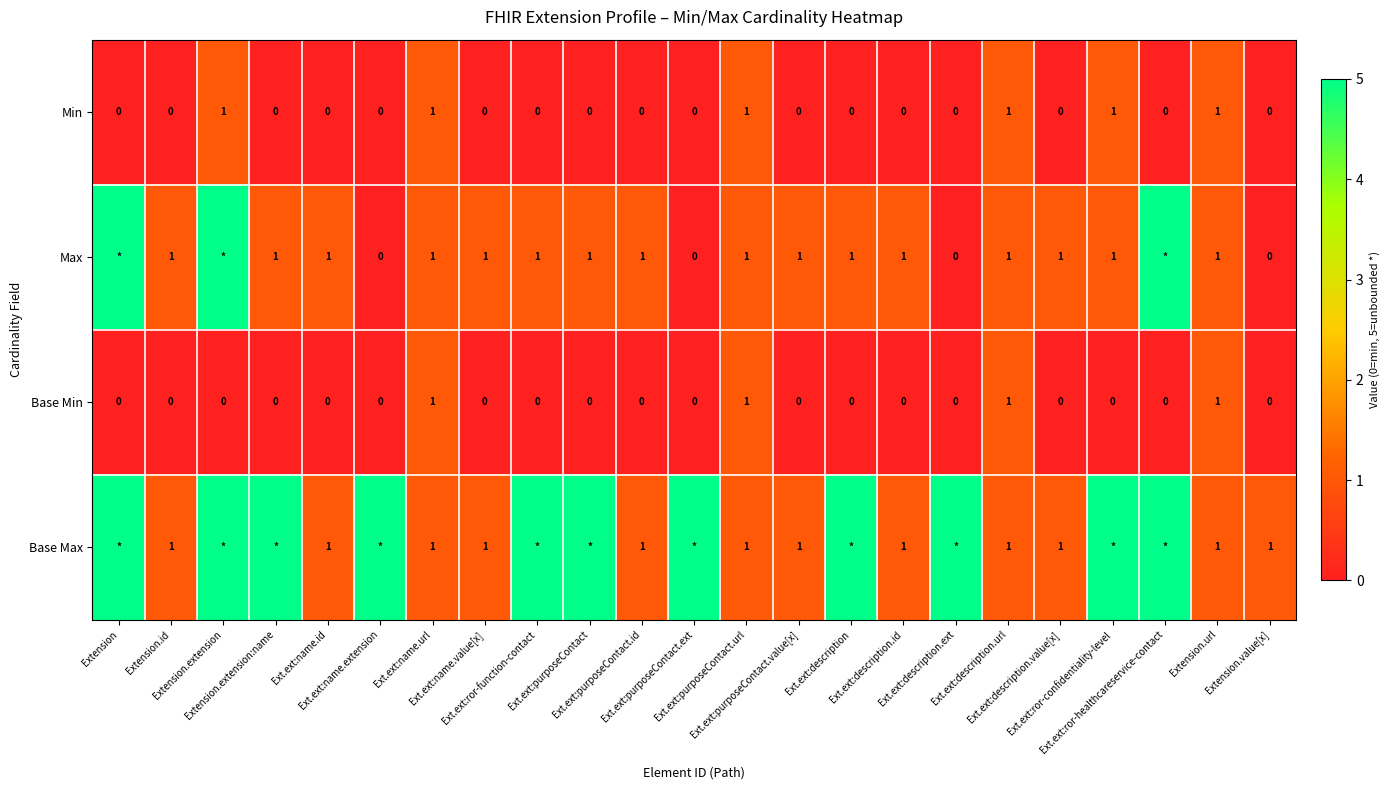

What is the difference between the highest and lowest values at Ext.ext:purposeContact.value[x]?

1